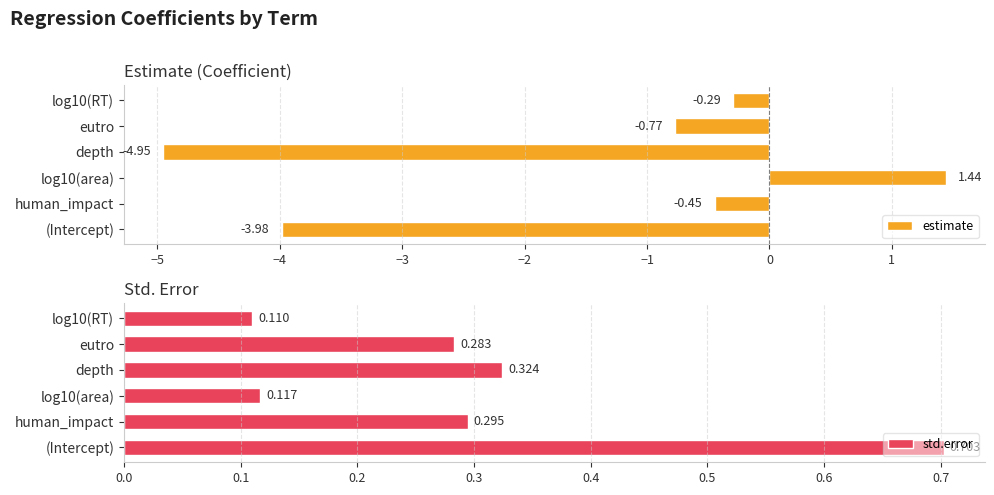

Are the bars horizontal?

Yes